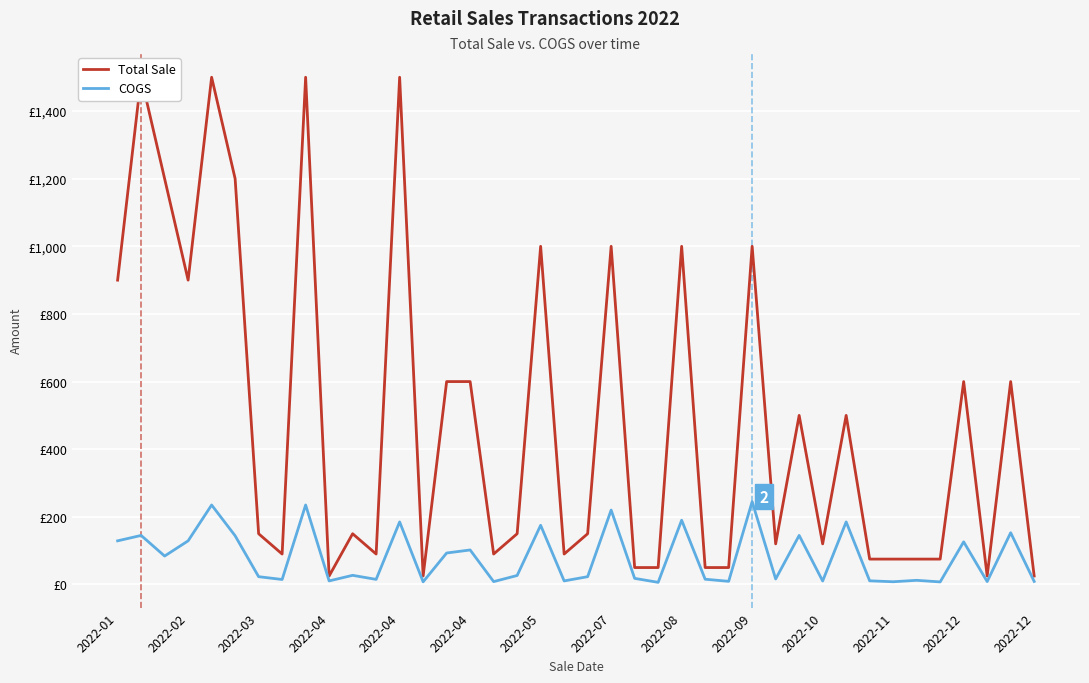

Where is the first local maximum for Total Sale?

2022-02